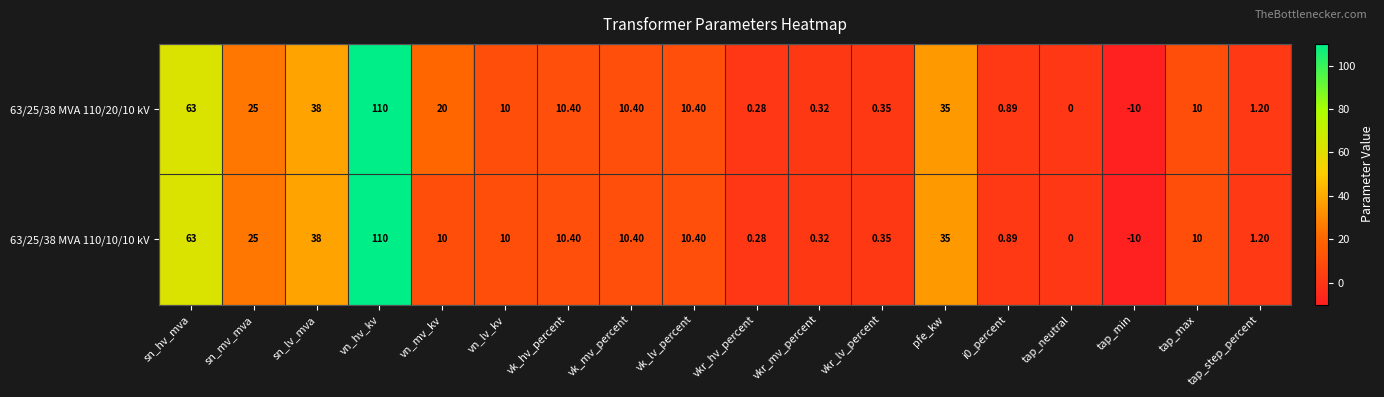

Count the number of data series in this chart.

2